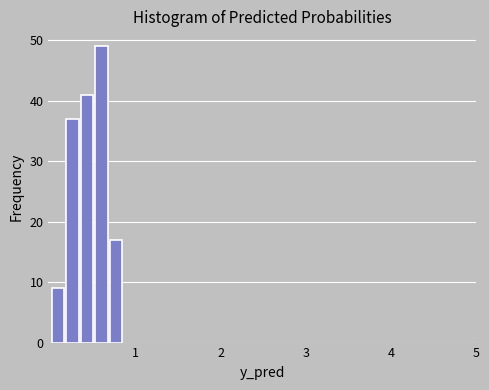

Around what value on the x-axis is the tallest bar? Give the approximate position of its centre, as read against the axis.

0.6